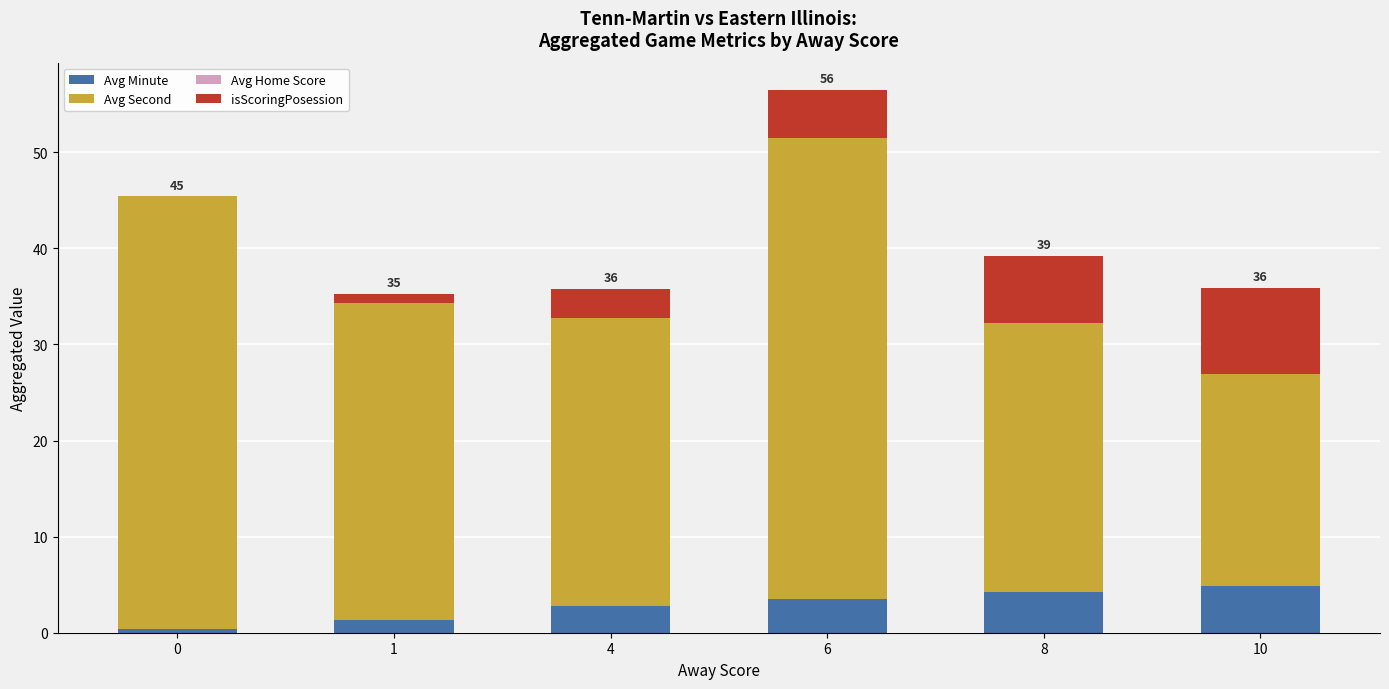

Is it true that Avg Minute equals 3.5 at 6?

True